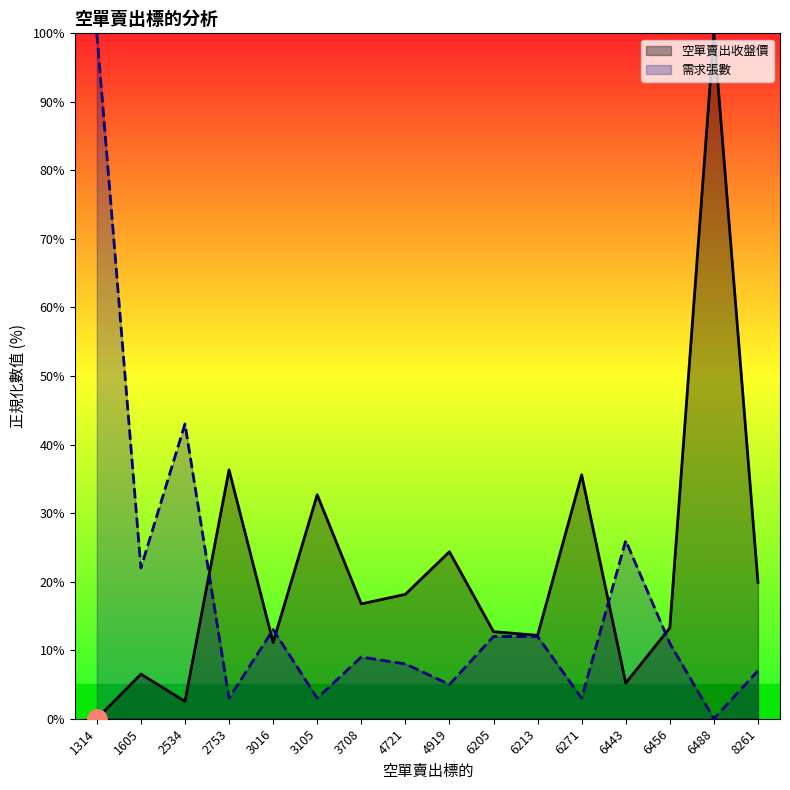

Which series has the widest spread of values?

空單賣出收盤價